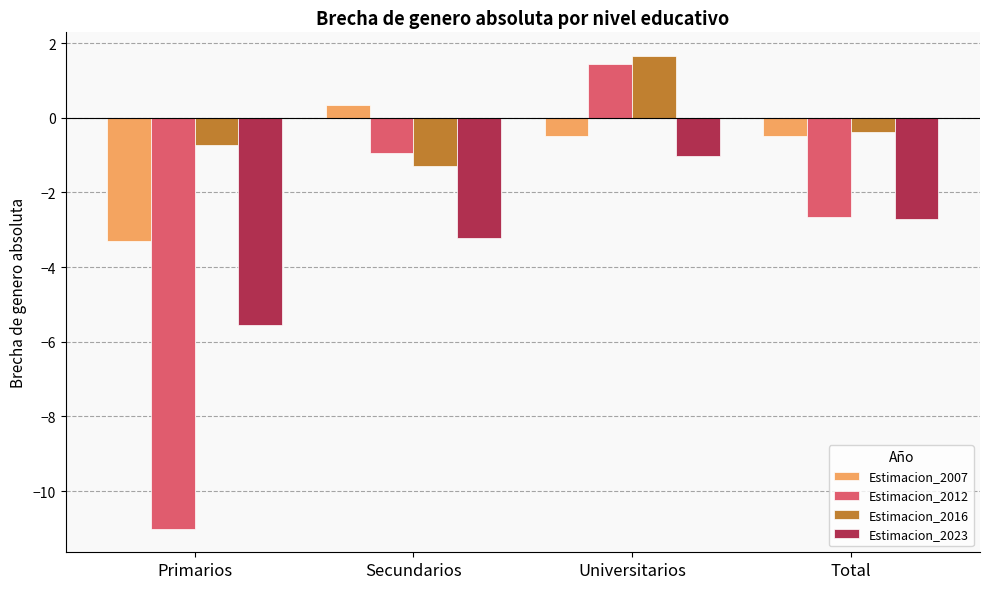

Does the chart contain stacked bars?

No